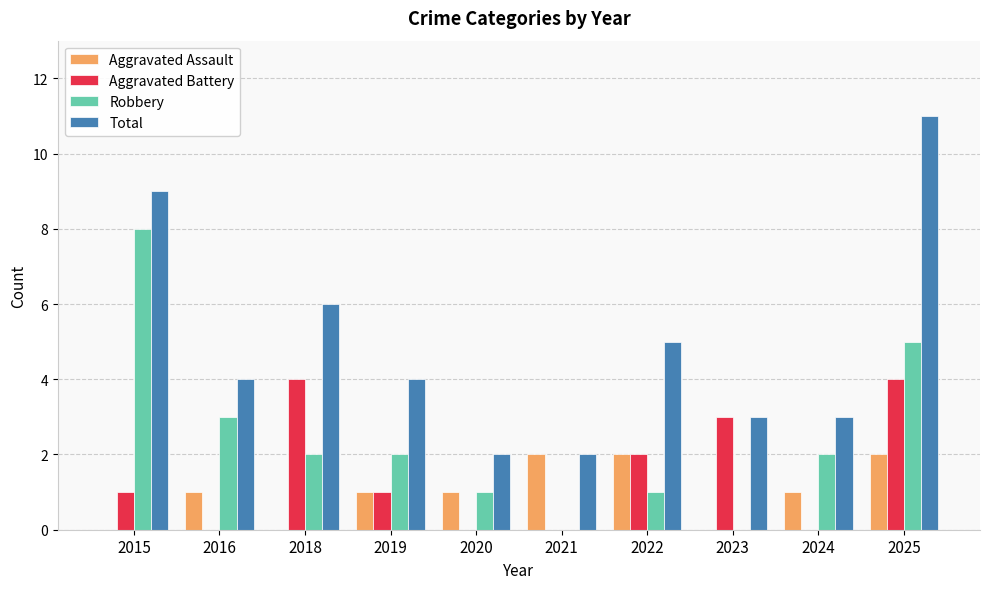

What is the greatest value displayed?

11